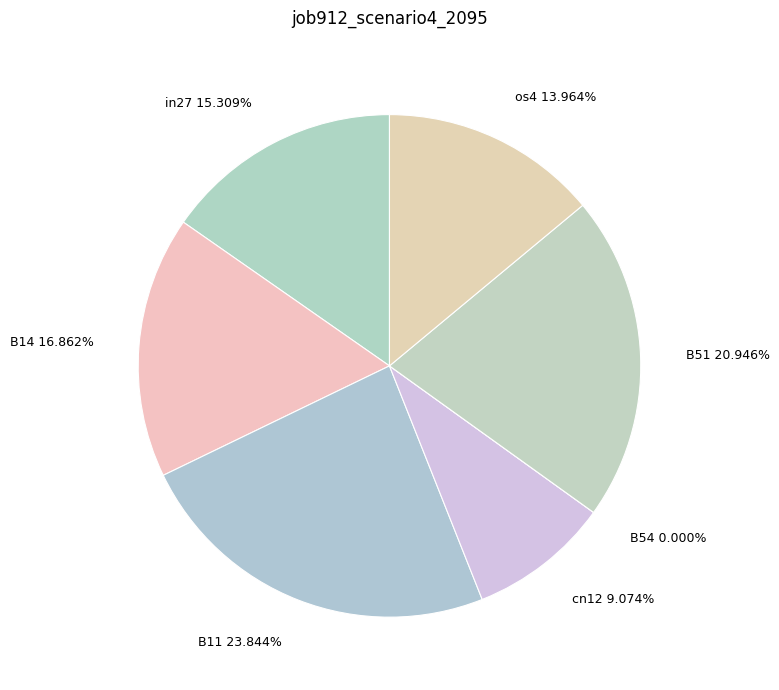

The B14 slice represents 17% of the pie. True or false?

True